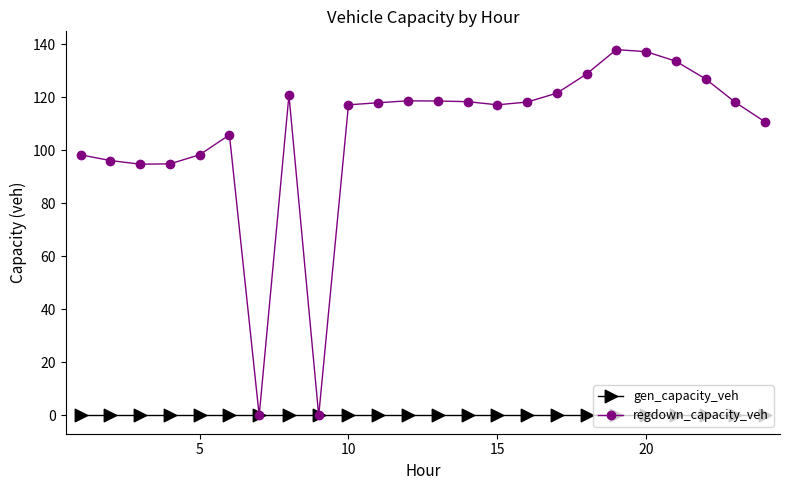

Which series has the largest range (max minus min)?

regdown_capacity_veh